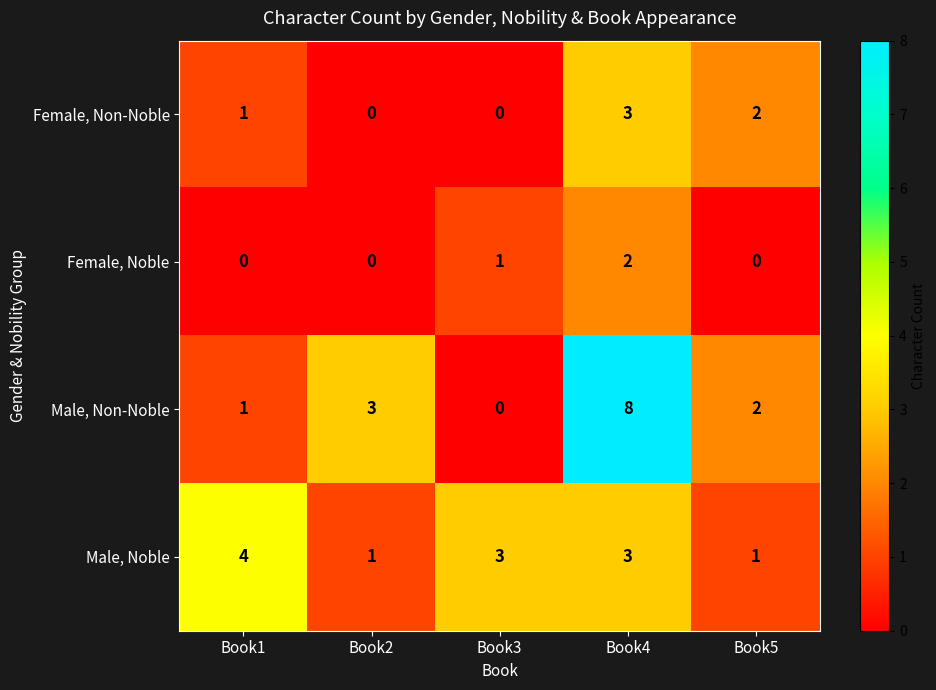

Which series has the widest spread of values?

Male, Non-Noble